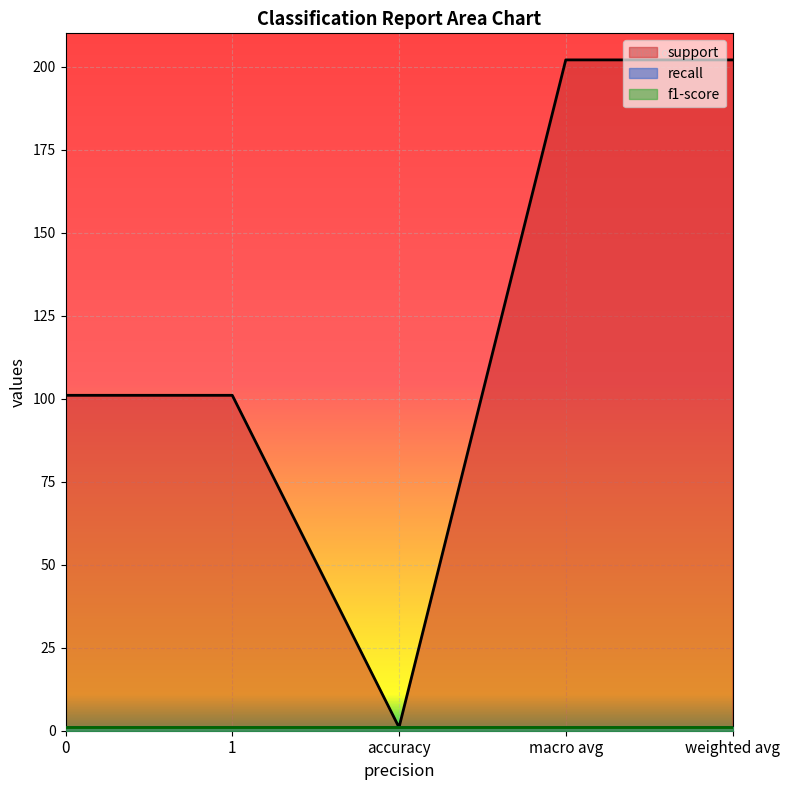

True or false: recall has more than 1 points higher than both neighbors.

False